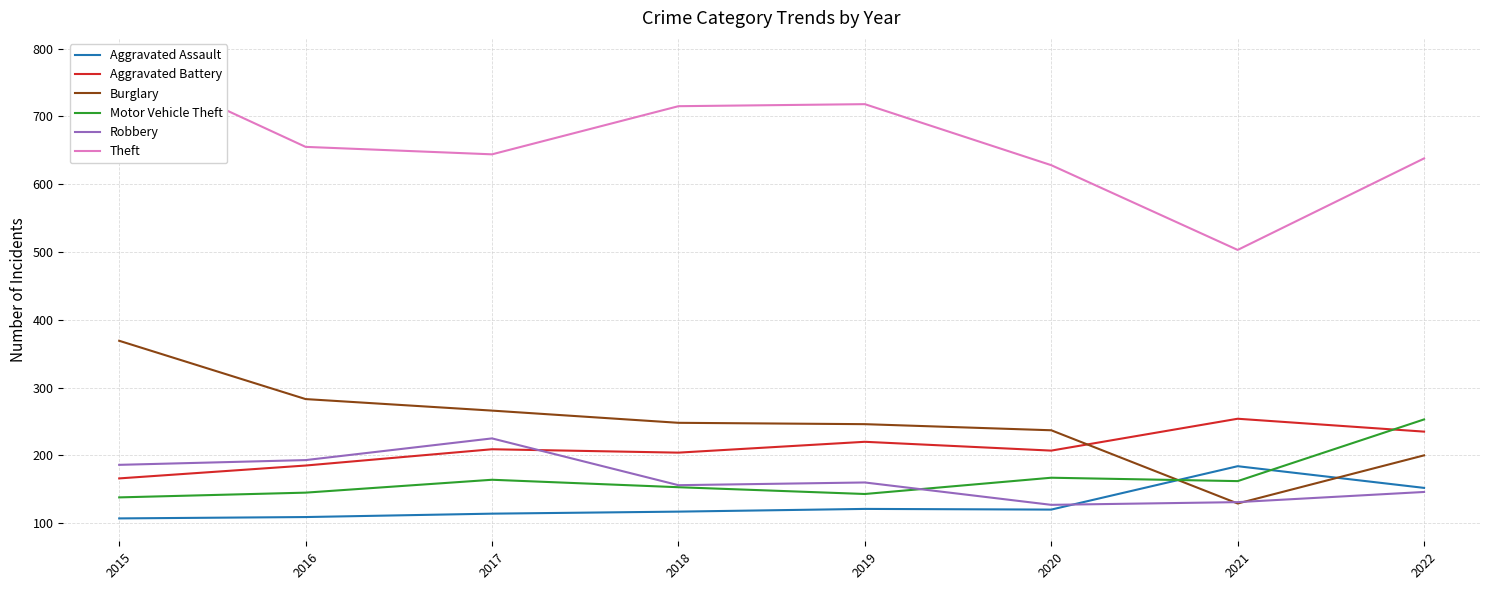

What is the value of the Aggravated Battery point at the 1st from the left?

166